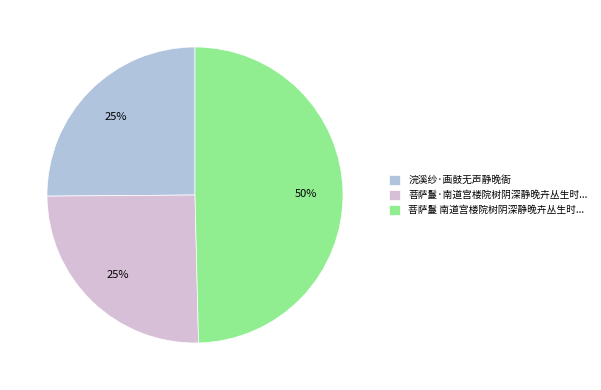

Combined, do 菩萨鬘·南道宫楼院树阴深静晚卉丛生时... and 菩萨鬘 南道宫楼院树阴深静晚卉丛生时... account for over 50%?

Yes